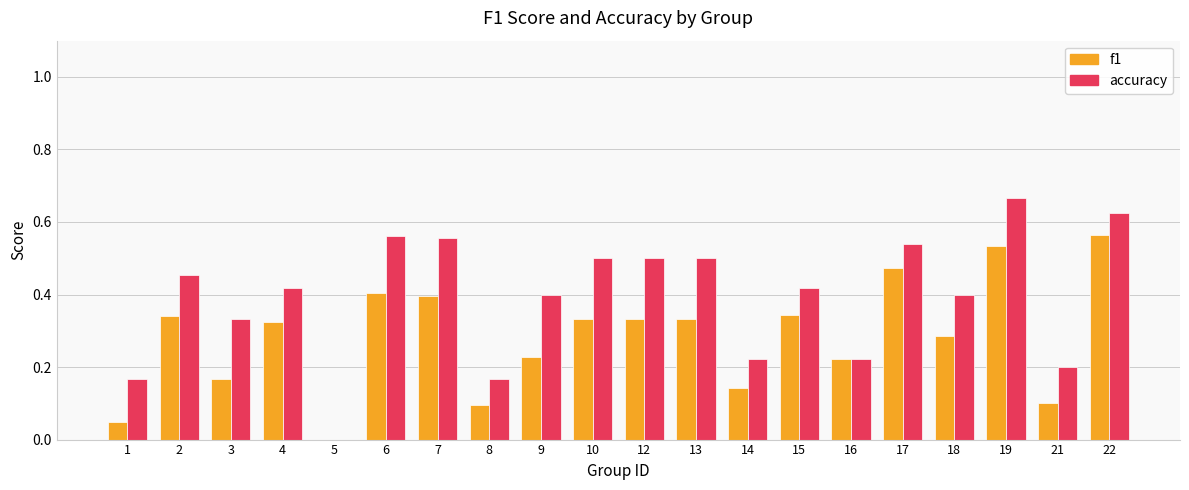

Which series has the largest total across all categories?

accuracy